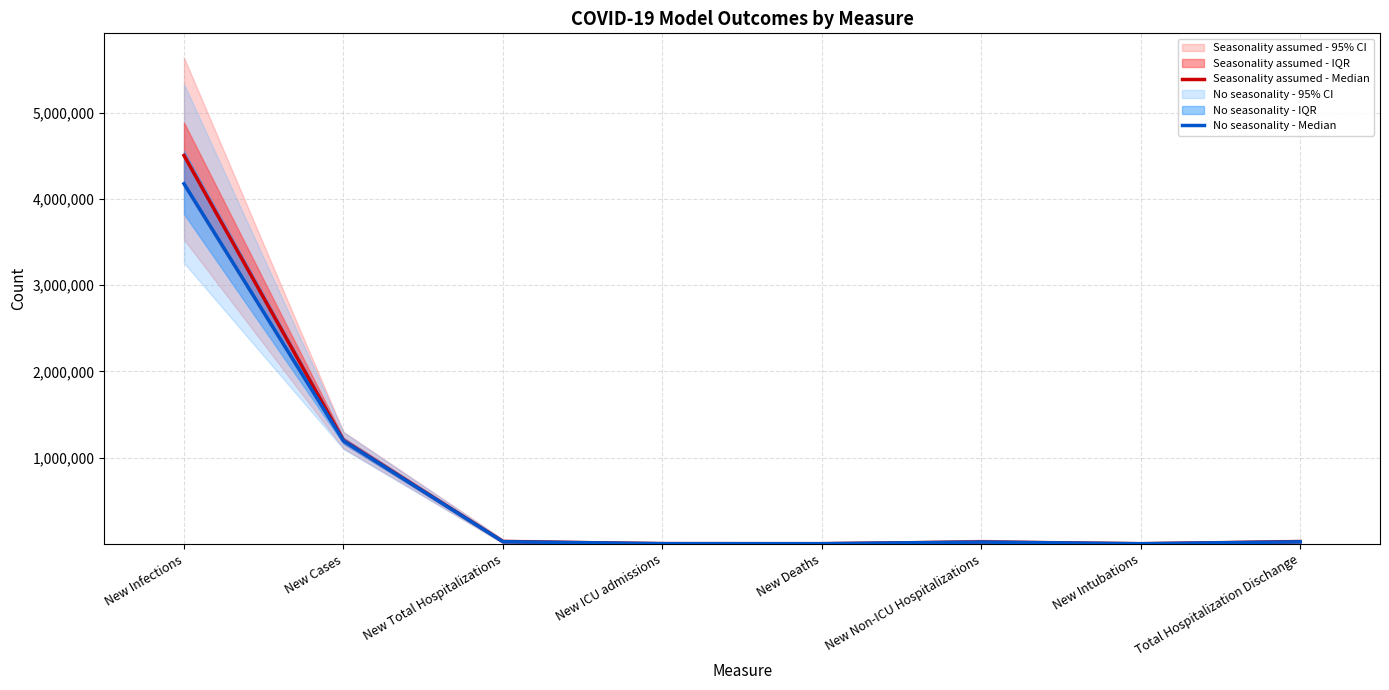

What is the average value of the No seasonality - Median series?

682253